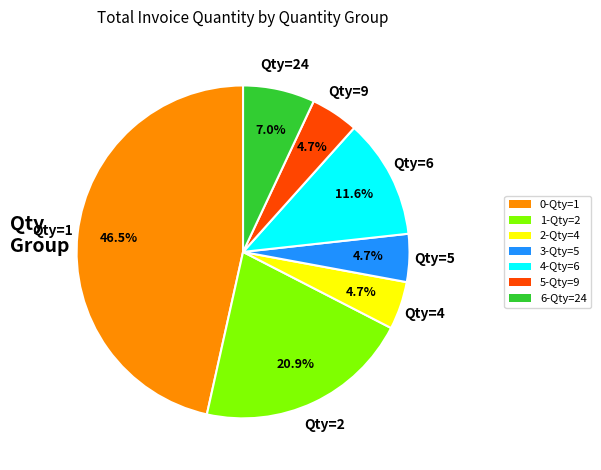

How many segments does this pie chart have?

7